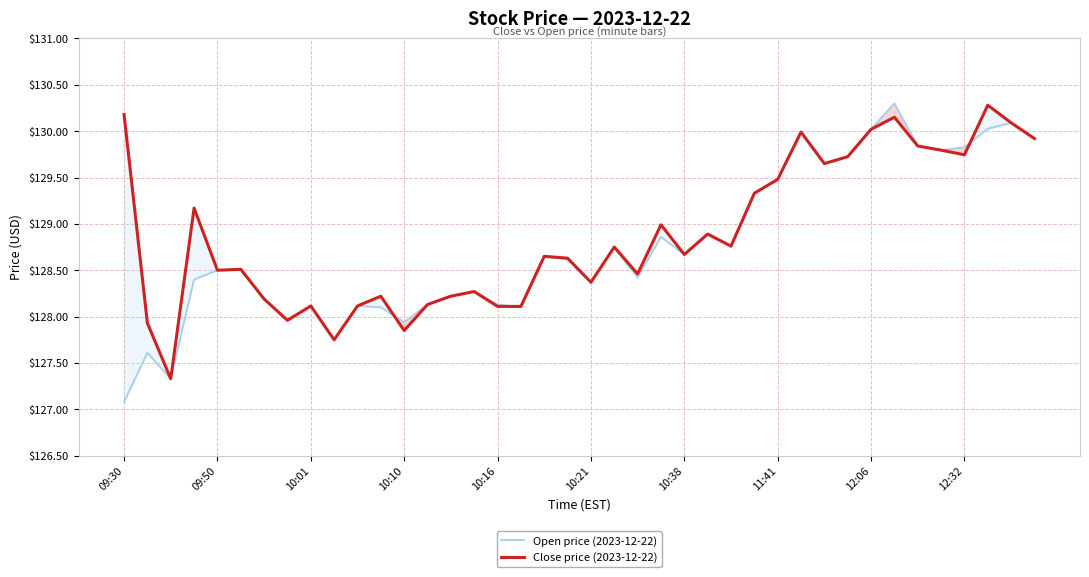

How many lines are shown in the chart?

2